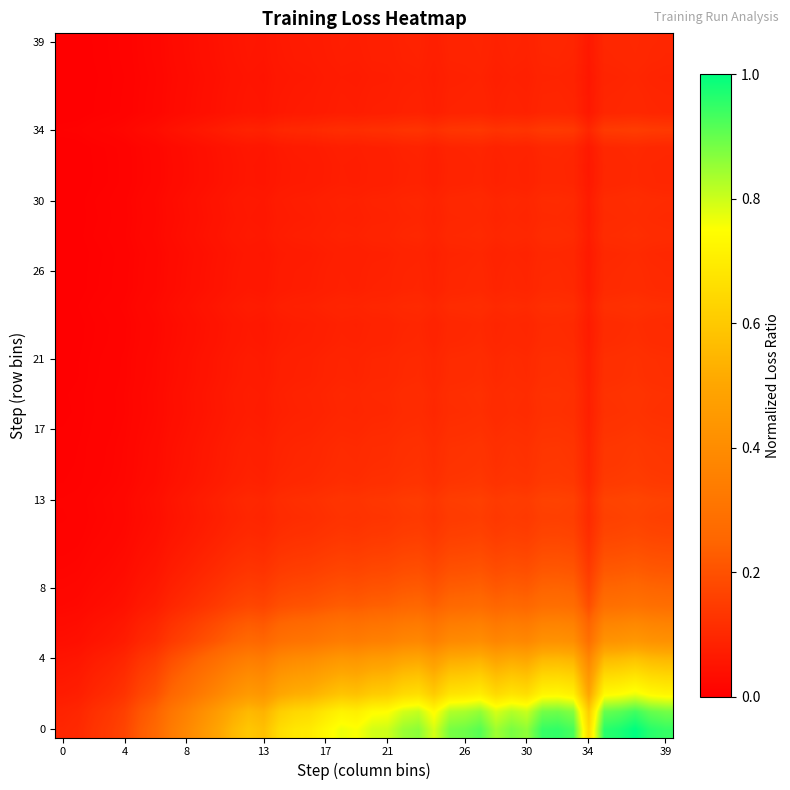

Which series has the widest spread of values?

row_0